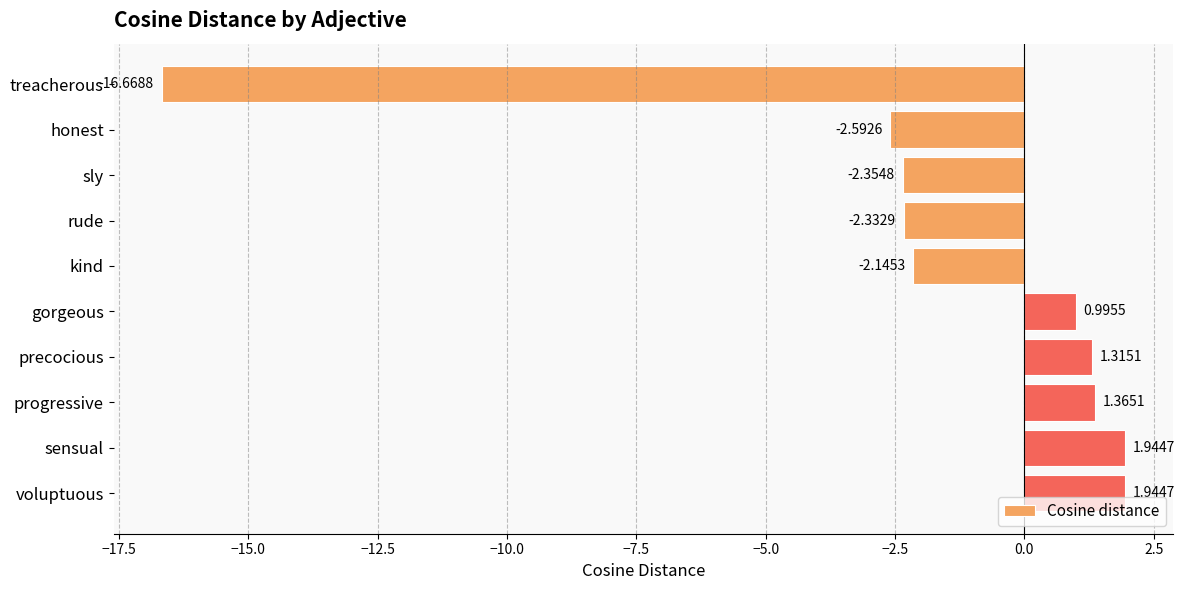

What is the label of the 4th bar from the top?

rude